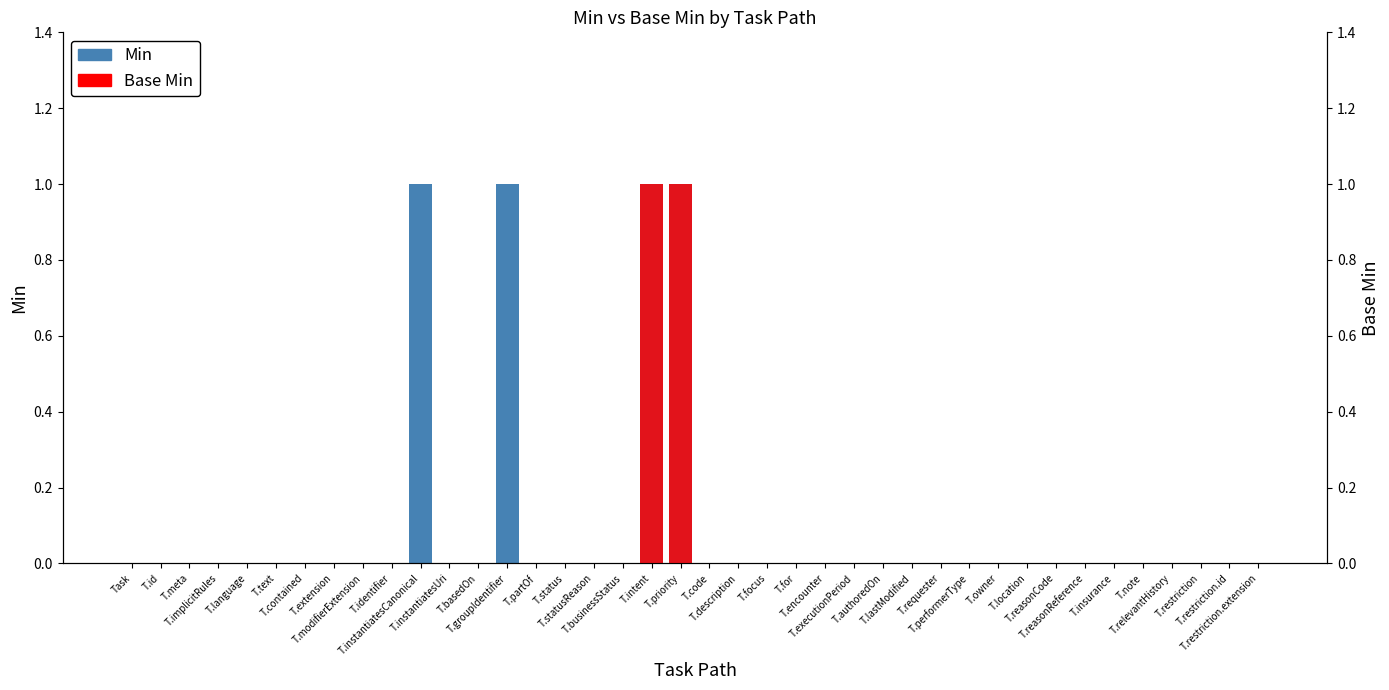

What are all the series names shown in the legend?

Min, Base Min